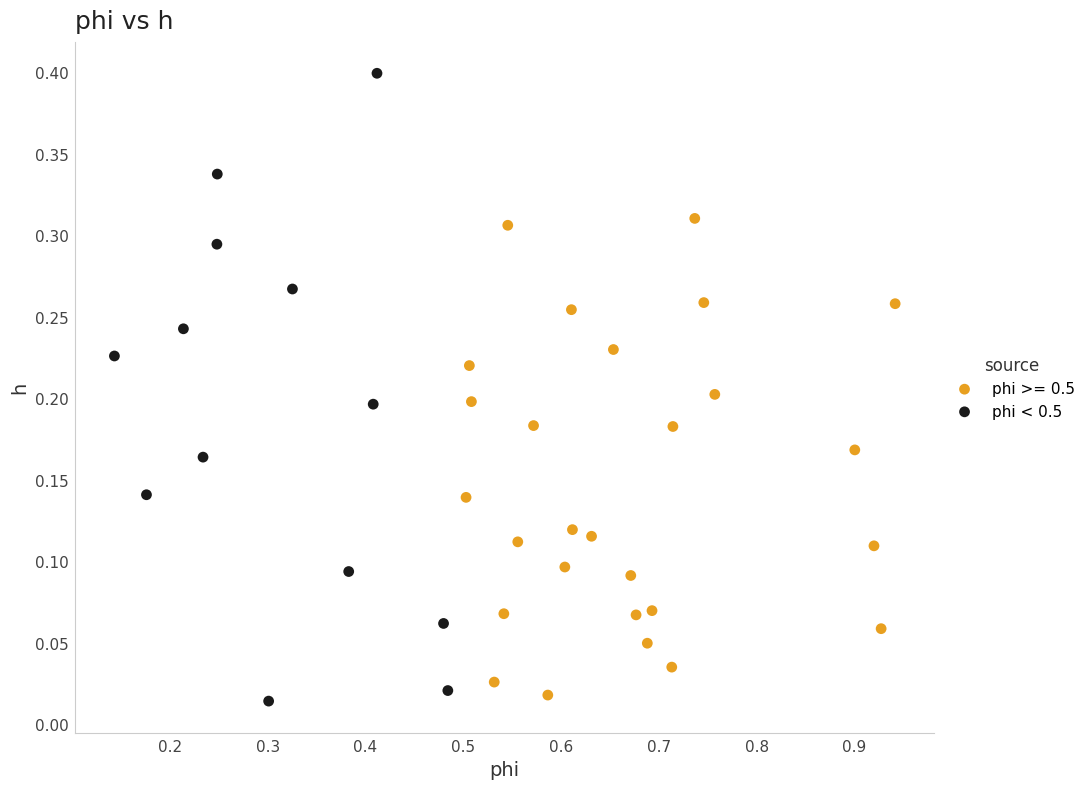

Which series contains the highest Y value?

phi < 0.5